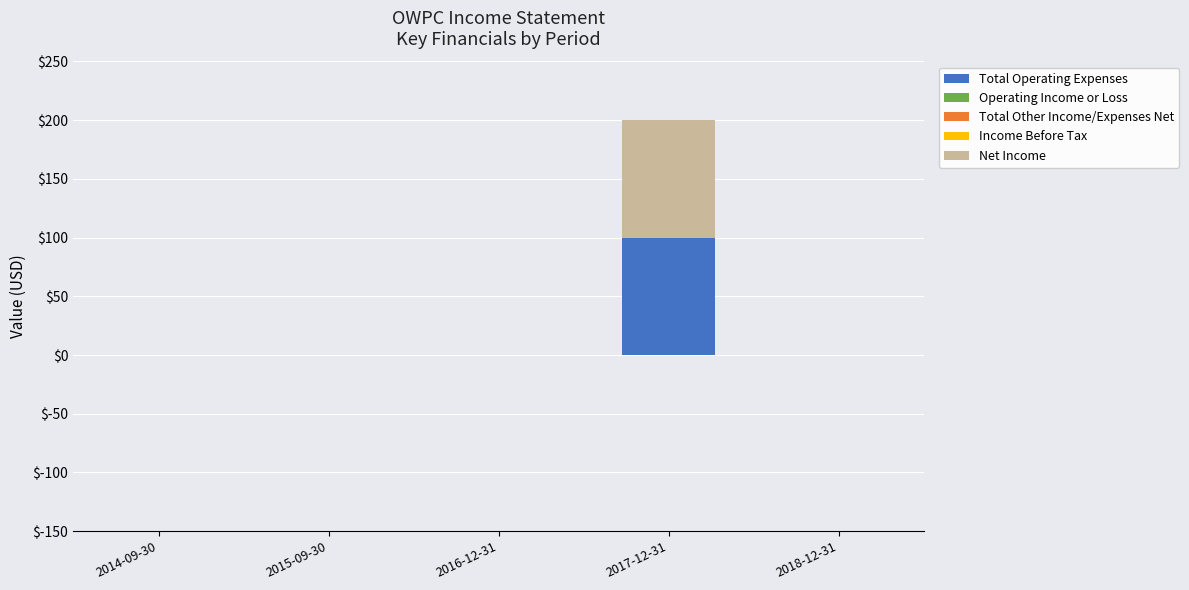

What is the total value across all series at 2017-12-31?

200